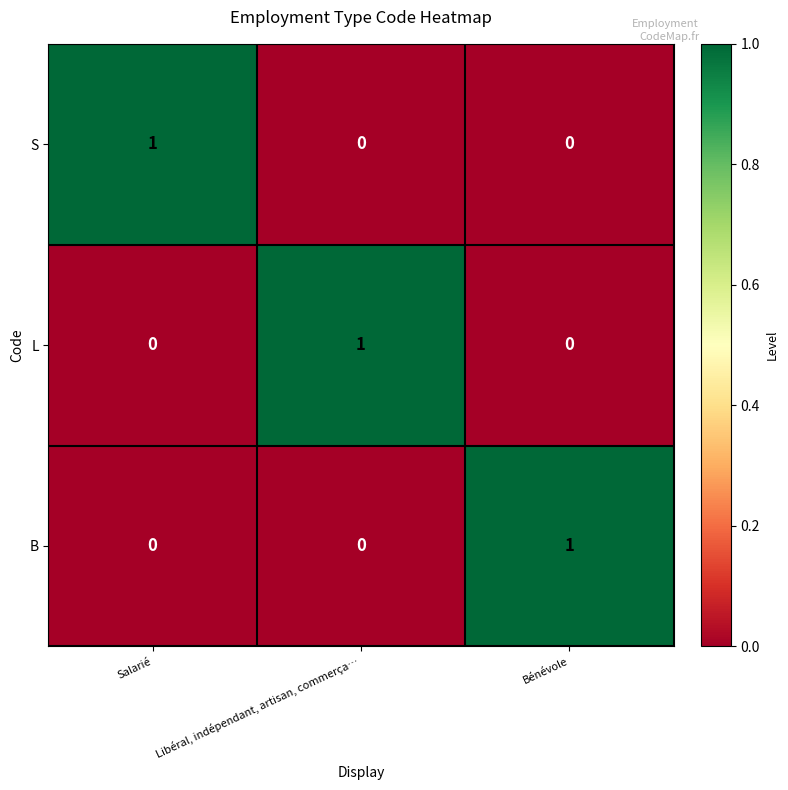

The L series shows 0 at Bénévole. True or false?

True